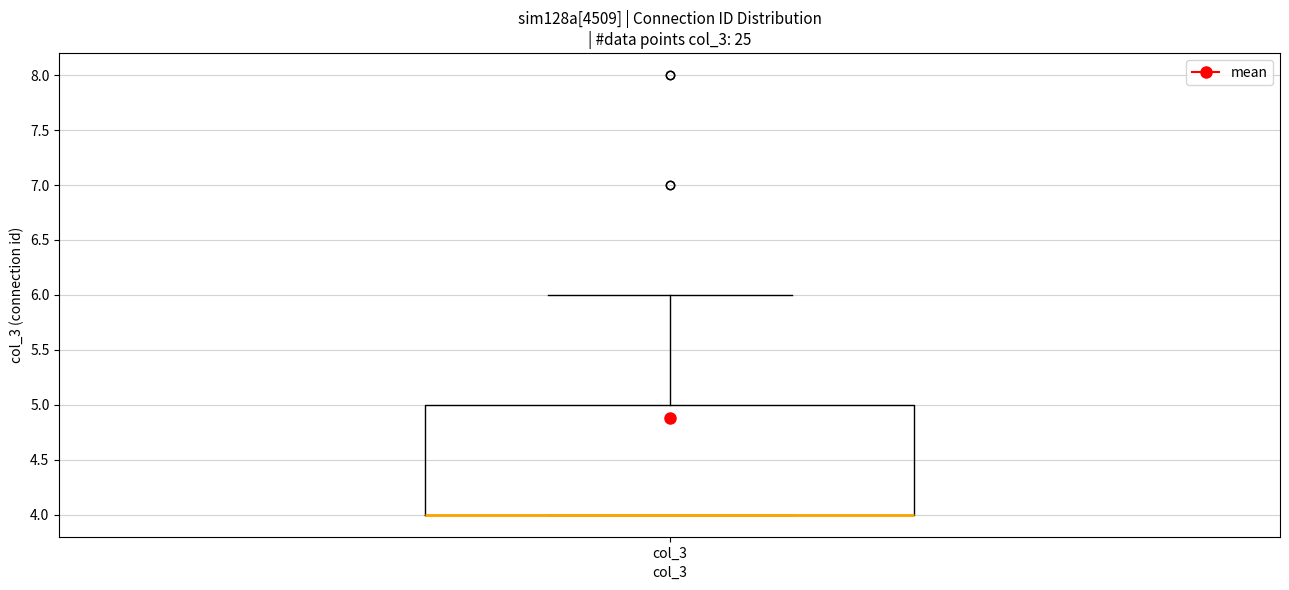

Where is the lower edge of the box for col_3 on the y-axis? The values are not printed on the chart, so give them approximately, as read against the axis.

4